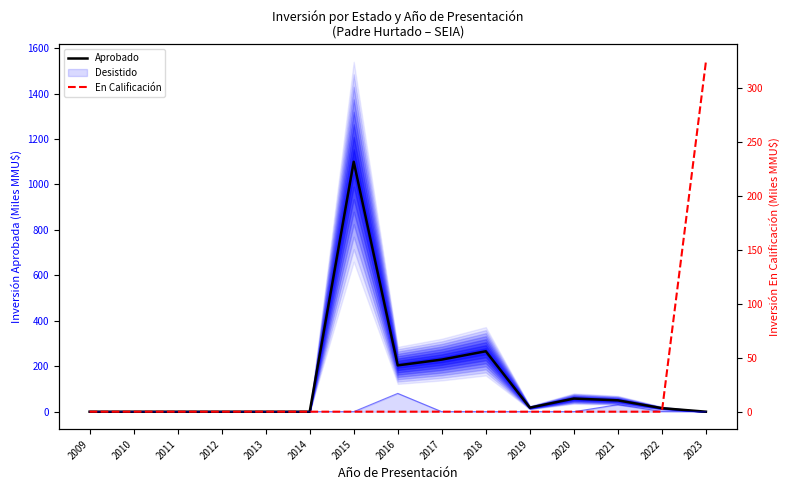

At which category does Aprobado reach its first local valley?

2016